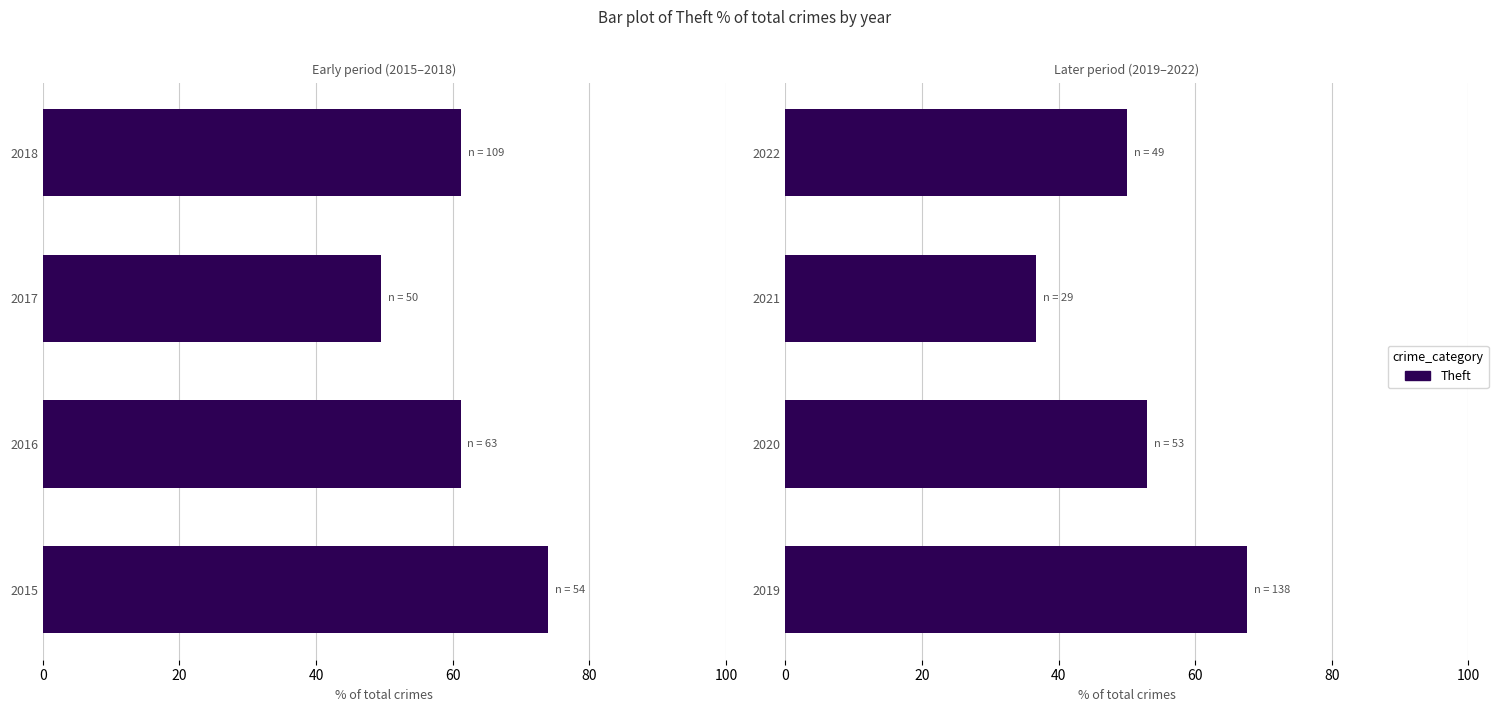

The value at 2019 is 67.6. True or false?

True